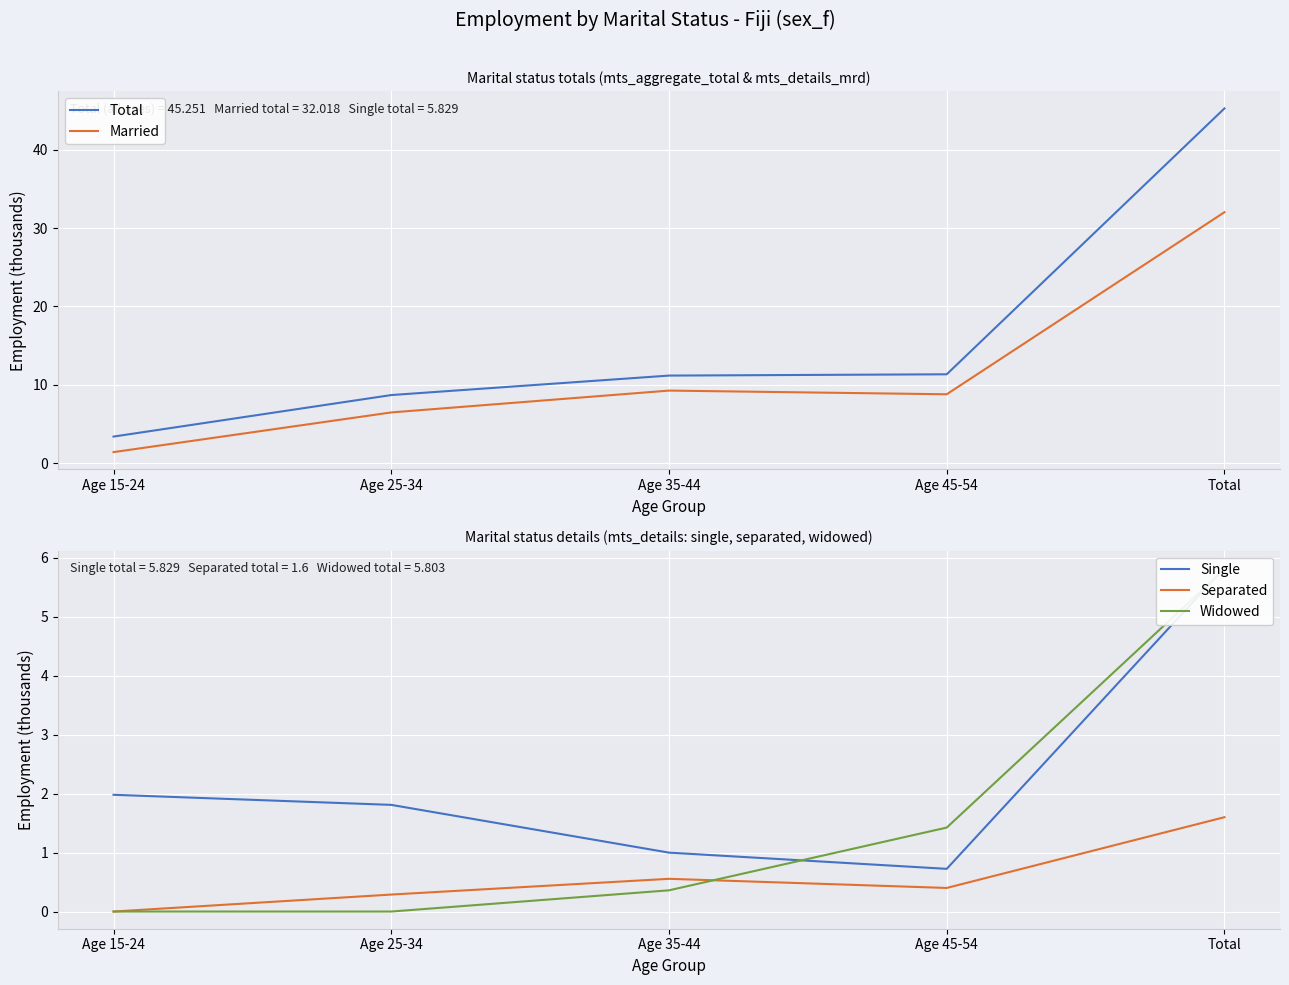

What is the label of the 2nd point from the right?

Age 45-54